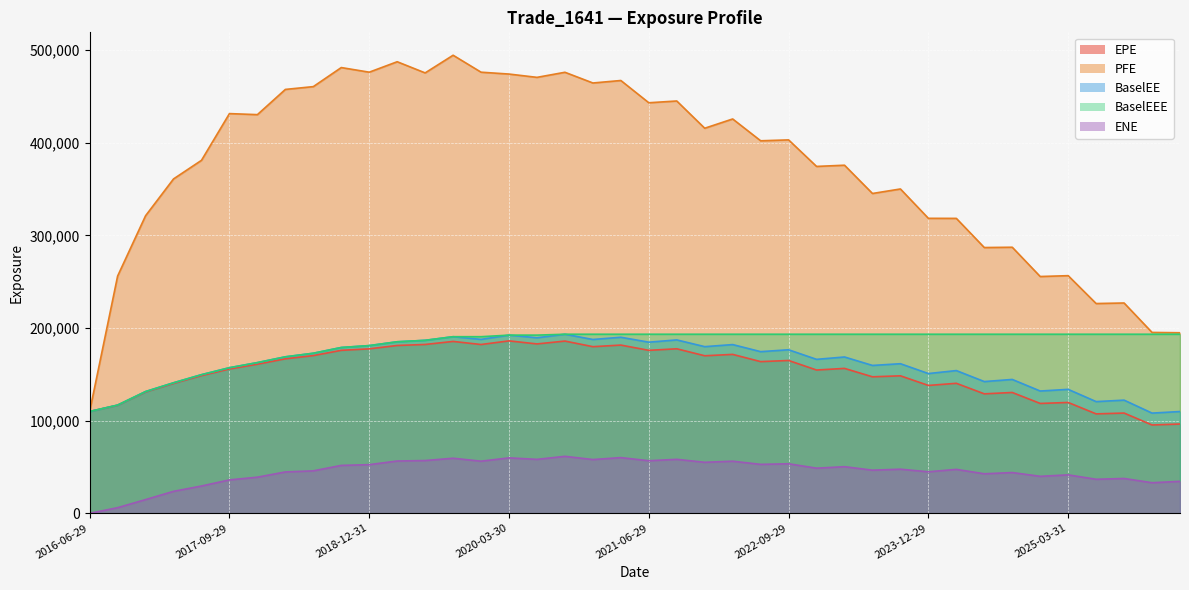

What is the difference between the maximum and minimum values in the ENE series?

61487.2